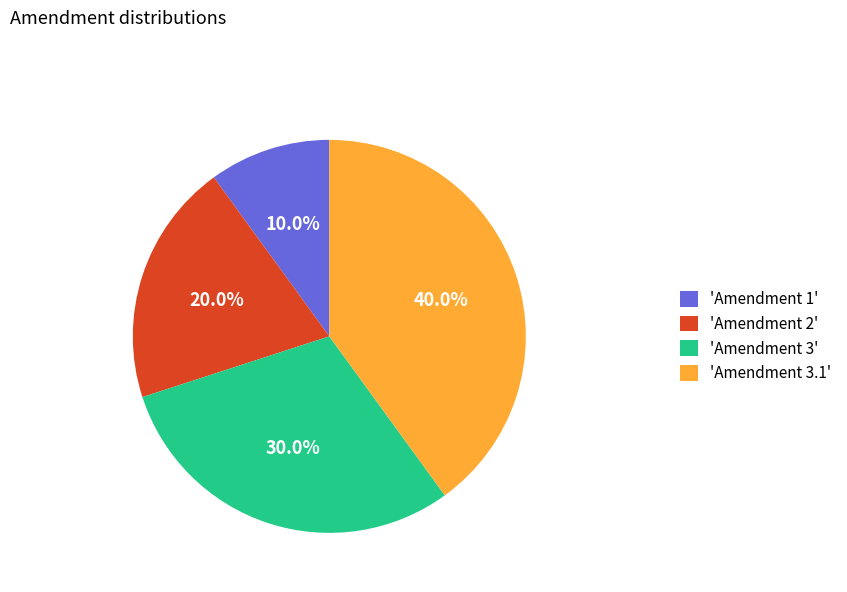

Combined, what portion of the pie is 'Amendment 3.1' and 'Amendment 2'?

60.0%